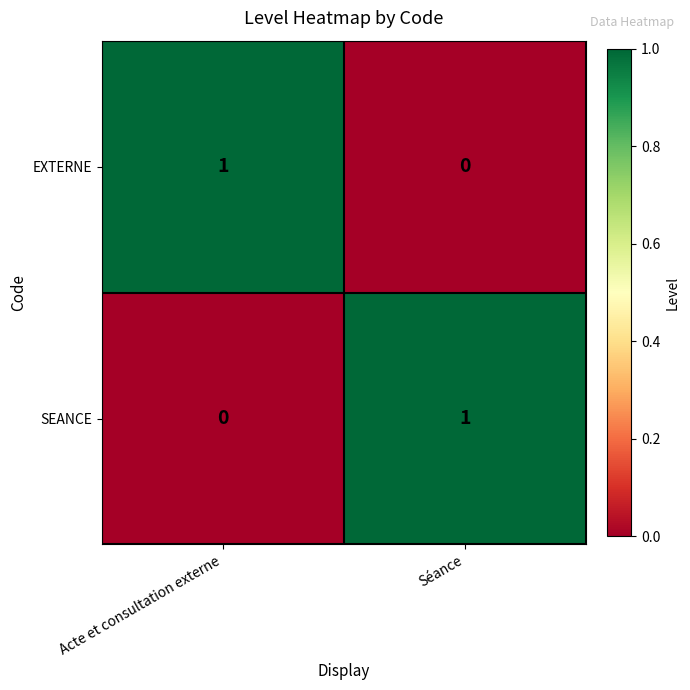

Reading right to left, extract all data points from this chart.

EXTERNE: 0	1
SEANCE: 1	0